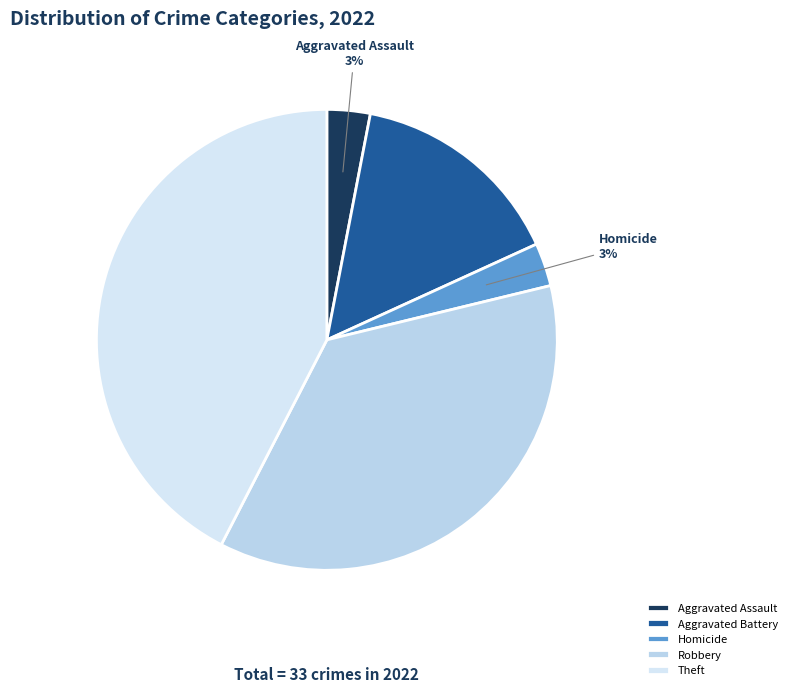

Which category has the biggest portion of the pie?

Theft